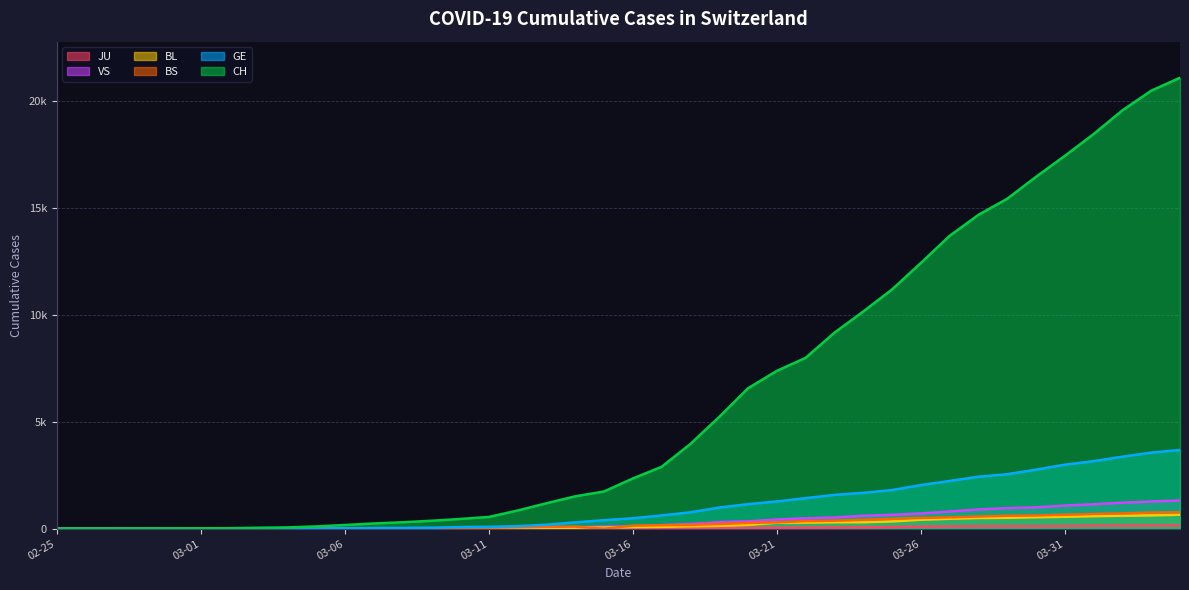

Which series has the largest range (max minus min)?

CH